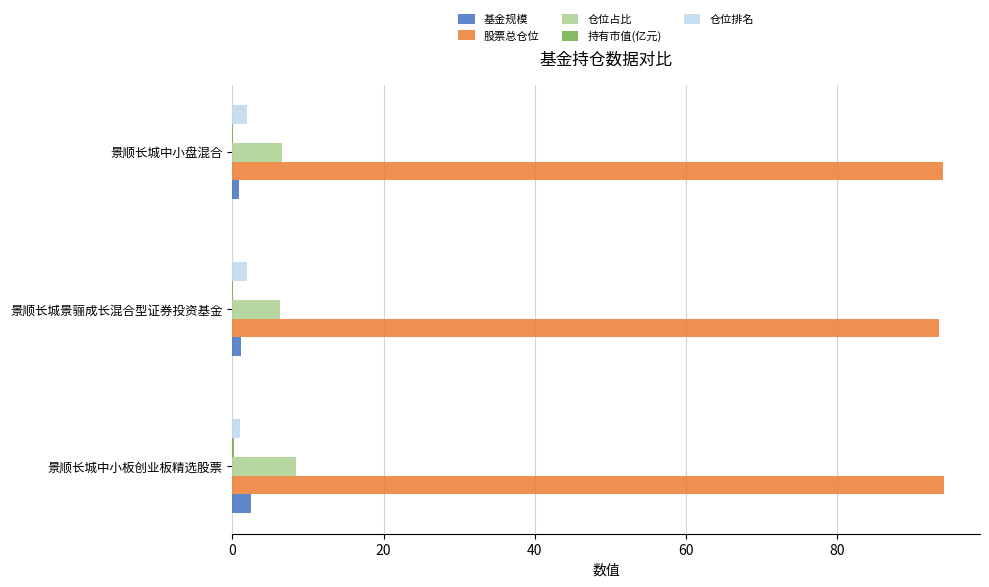

The 仓位占比 series shows 6.4 at 景顺长城景骊成长混合型证券投资基金. True or false?

True